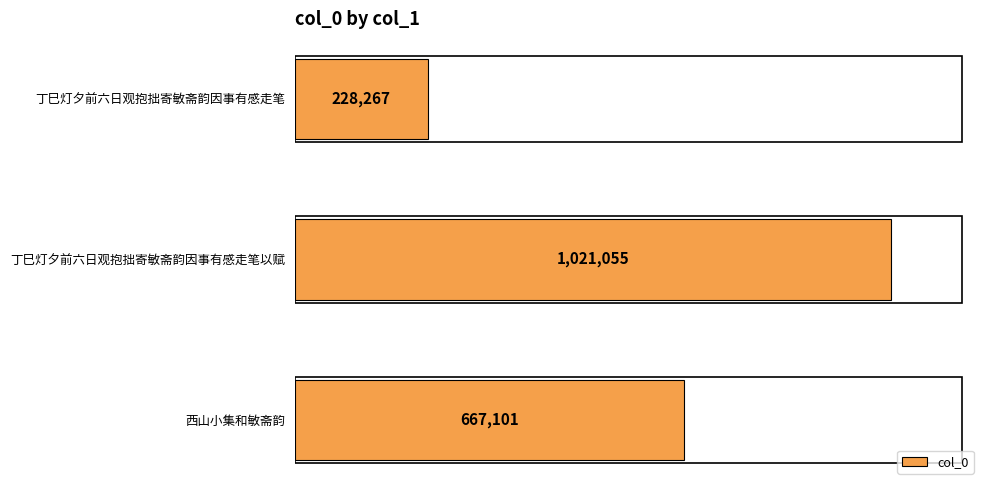

Which category has the highest value across all series?

丁巳灯夕前六日观抱拙寄敏斋韵因事有感走笔以赋